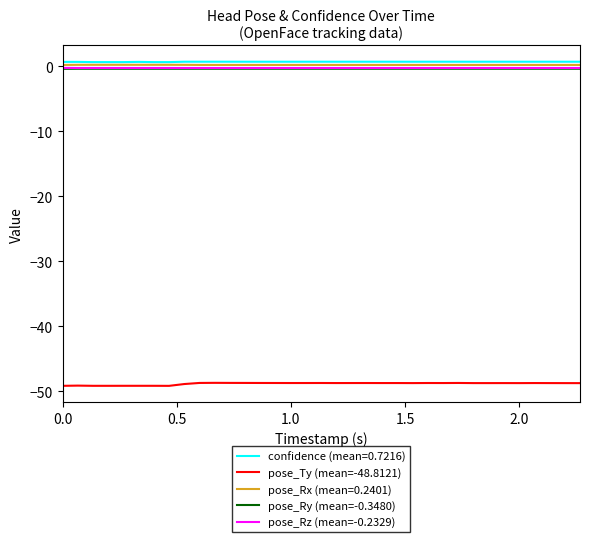

True or false: pose_Ty (mean=-48.8121) and pose_Ry (mean=-0.3480) intersect in this chart.

False